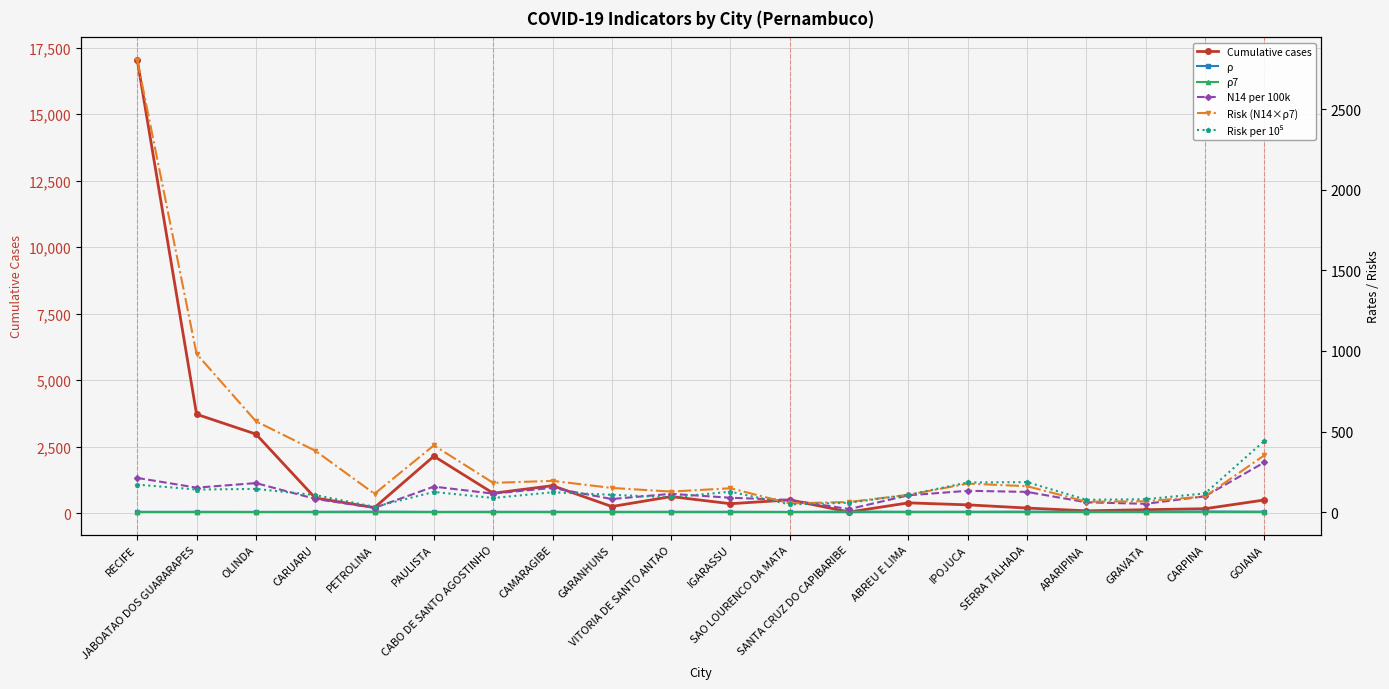

Between GRAVATA and CARPINA, which series saw the biggest shift?

N14 per 100k